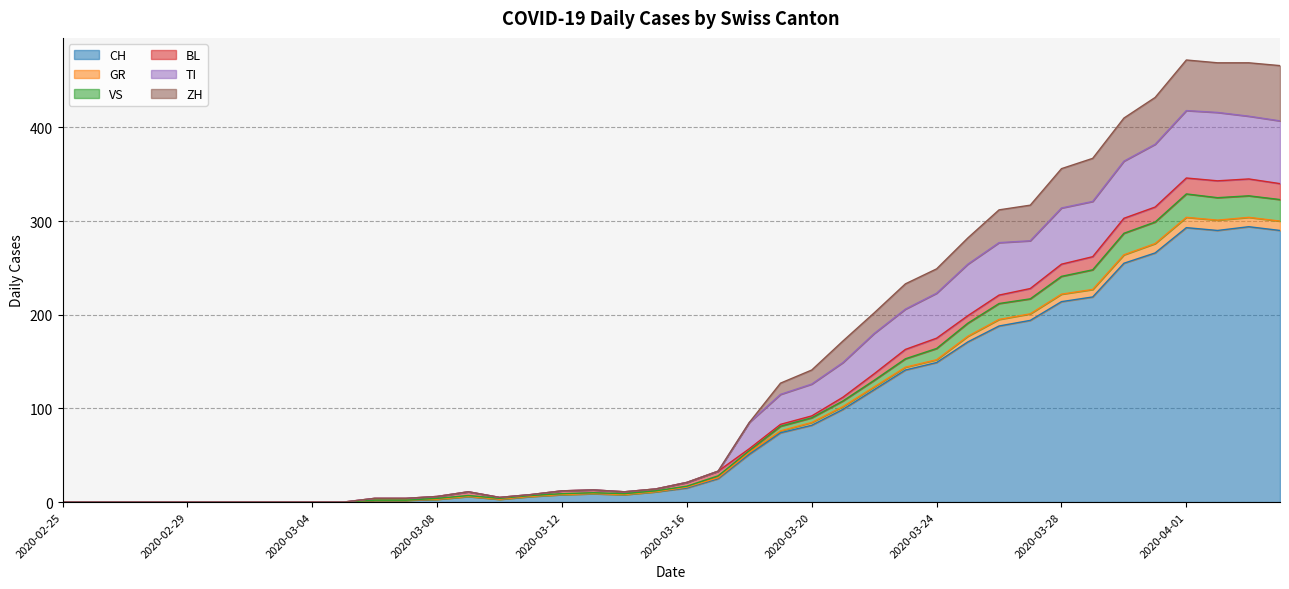

What is the maximum value for CH?

294